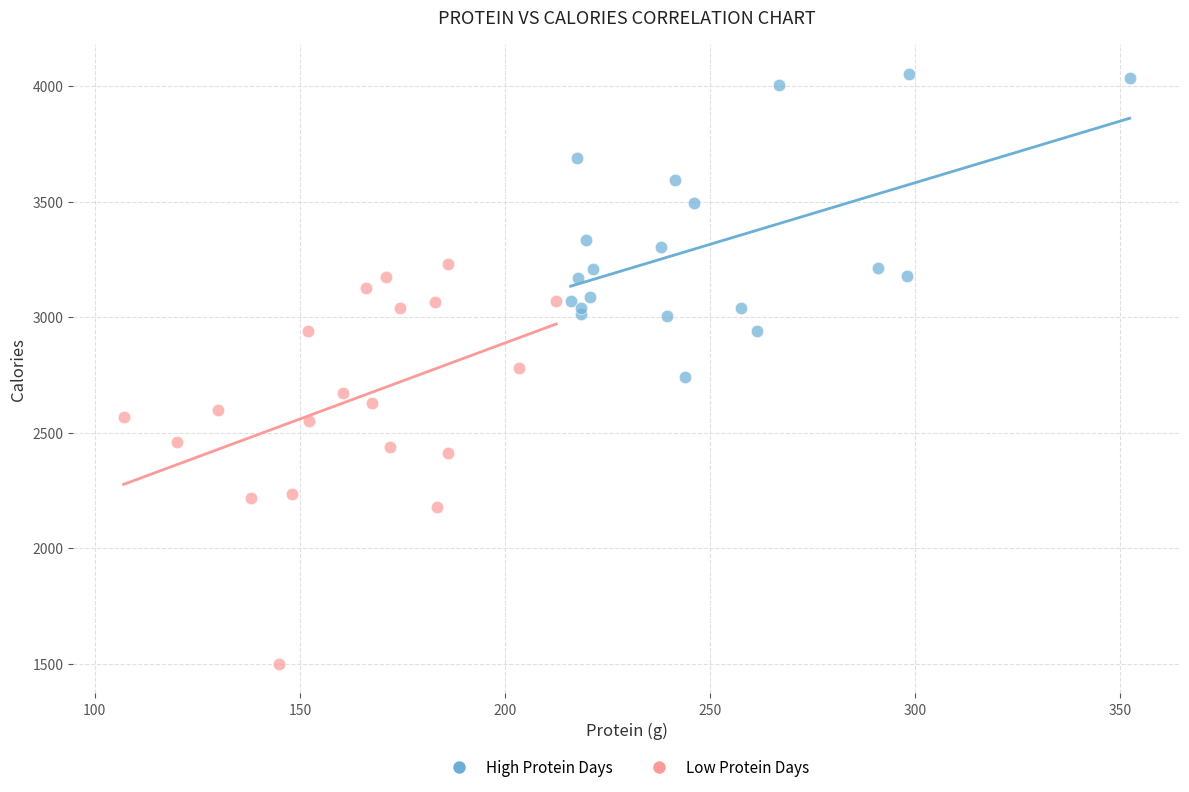

Which series reaches the maximum Y coordinate?

High Protein Days